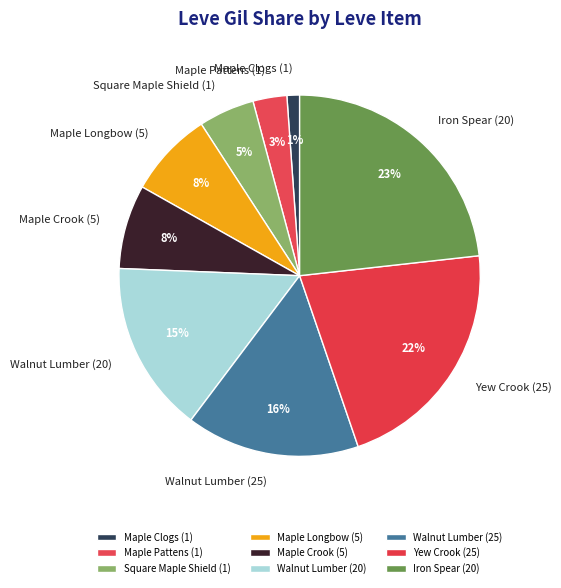

To the nearest percent, what is the difference between the largest and smallest slice percentages?

22%